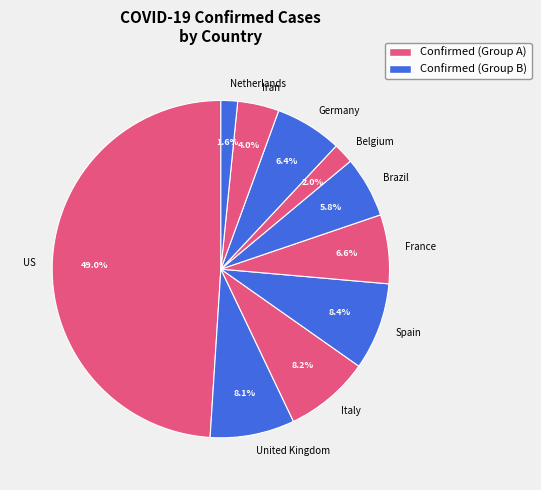

To the nearest percent, what is the difference between the Belgium and Brazil slice percentages?

4%